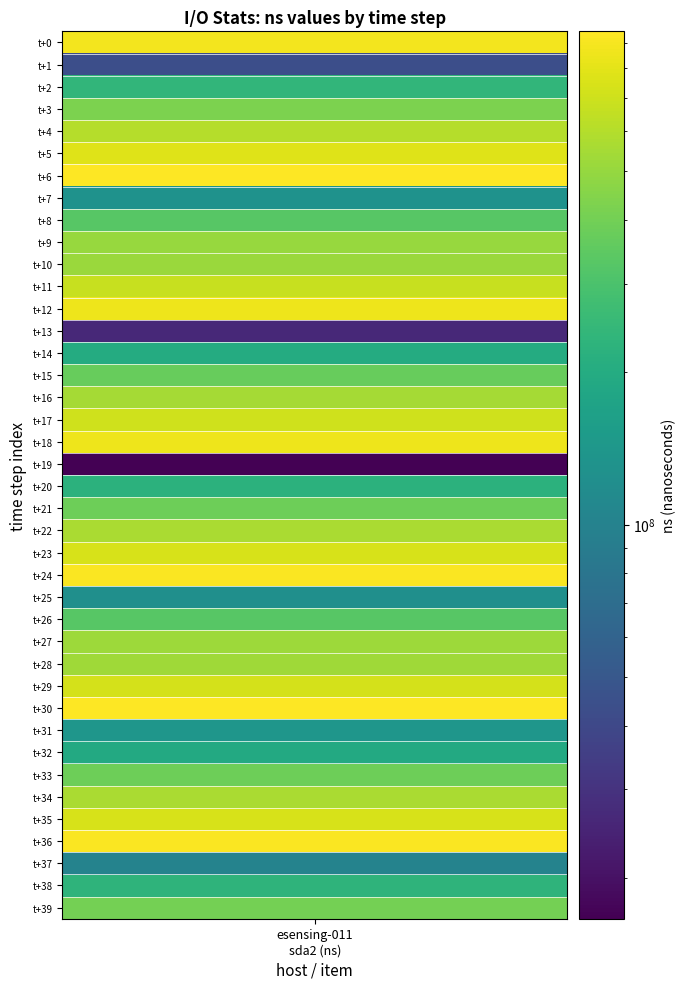

Reading left to right, extract all data points from this chart.

0=879542749	1=43922311	2=236017682	3=426518949	4=600481814	5=771622962	6=947126559	7=130075704	8=332201290	9=509569161	10=511621289	11=676636831	12=853200300	13=26302048	14=201253458	15=370681367	16=549342380	17=707249099	18=857969308	19=16579344	20=221599487	21=388275788	22=567718598	23=744389311	24=931169073	25=123465140	26=331299520	27=521740530	28=533081823	29=724818267	30=940595598	31=139363108	32=194451813	33=385076082	34=567531671	35=745460457	36=921036351	37=101433459	38=228585356	39=405149012